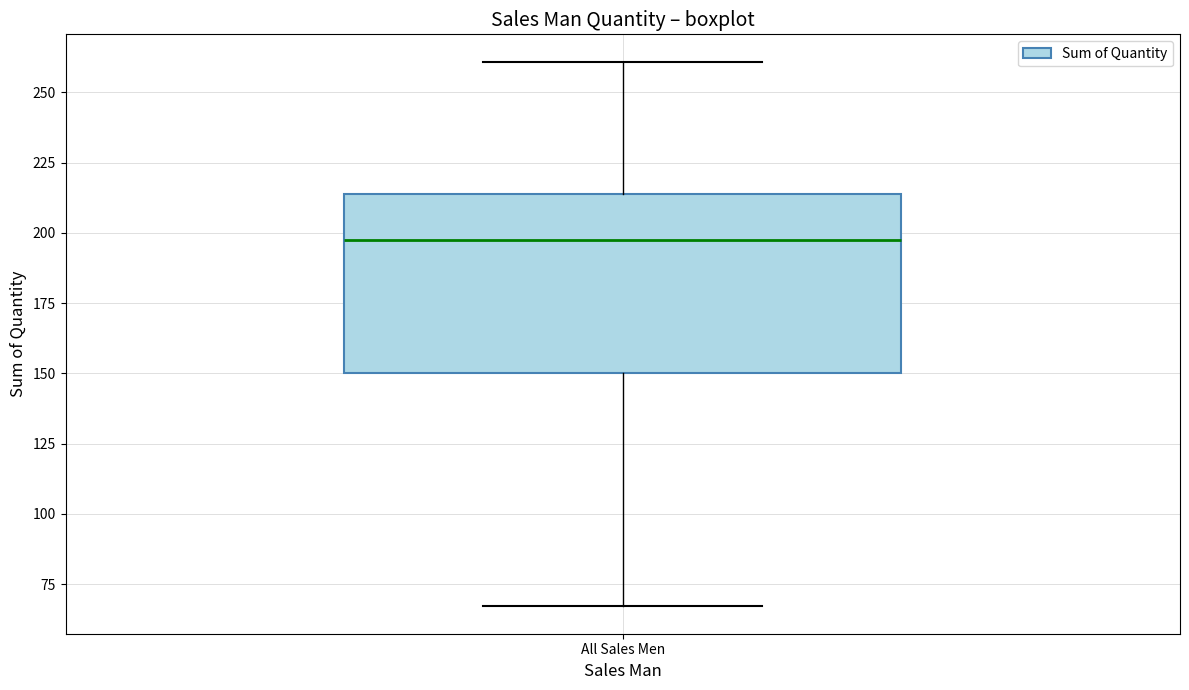

Read this box plot against the y-axis: the position of the median line, the range covered by the box, and the ends of both whiskers. The values are not printed on the chart, so give them approximately, as read against the axis.

median 200, box 150 to 215, whiskers 65 to 260